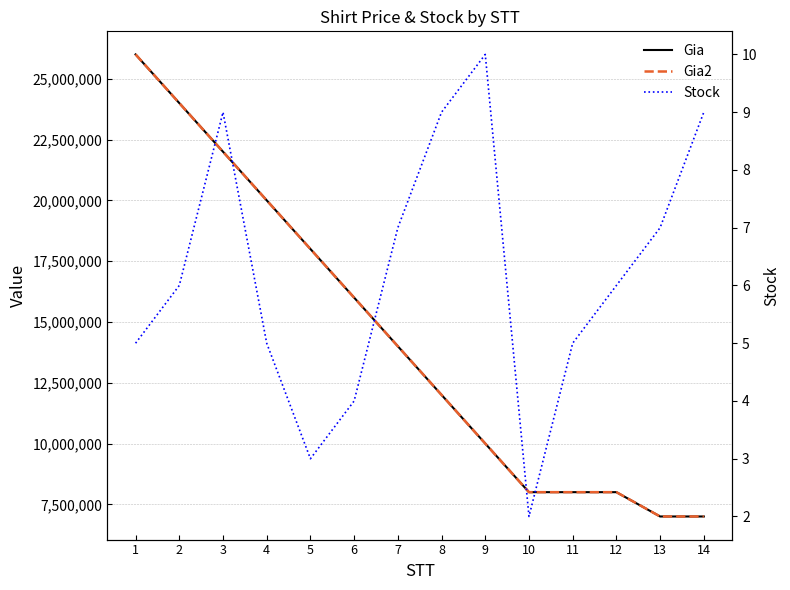

True or false: Stock has a value of 7 at 1.

False